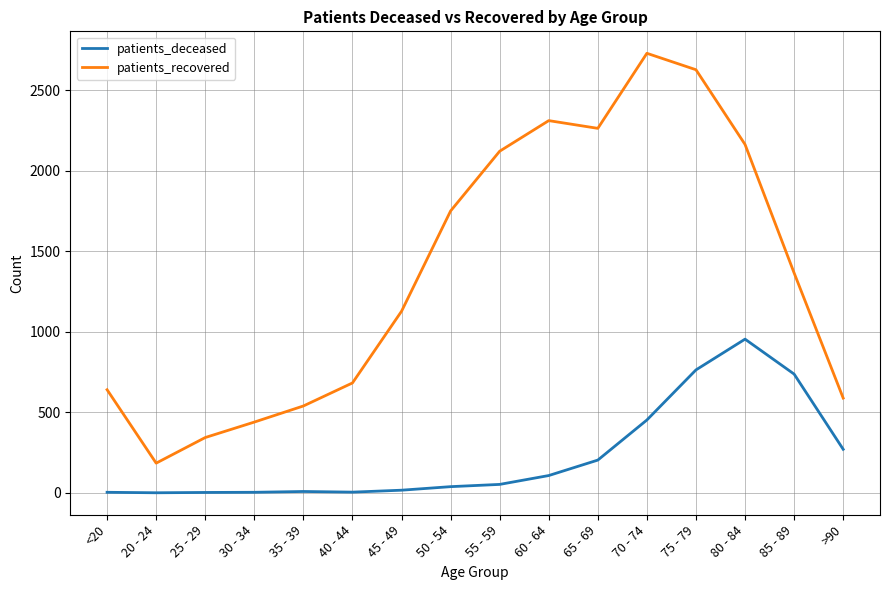

Does the chart have visible grid lines?

Yes